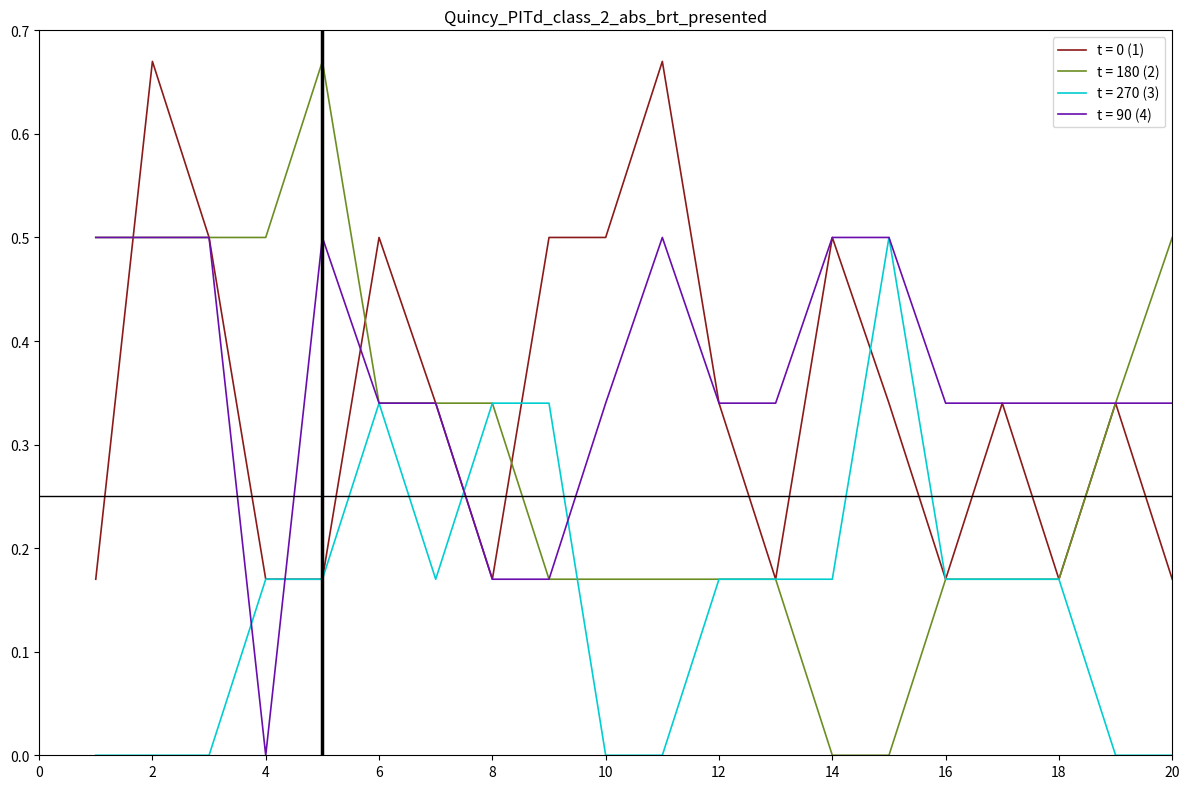

What is the highest value of the t = 90 (4) series?

0.5